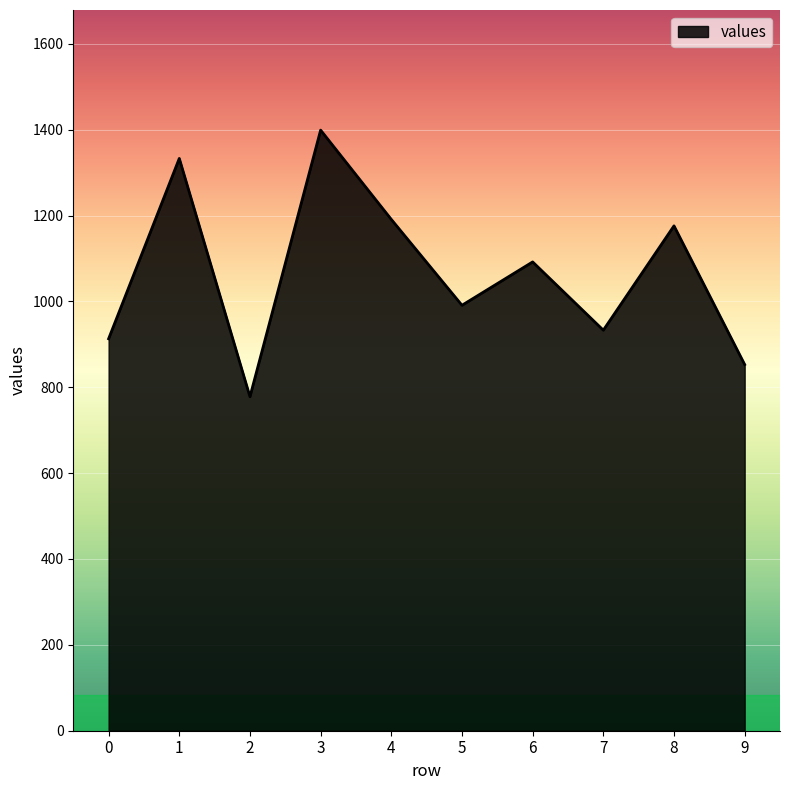

At which label does the data first exceed 1092?

1